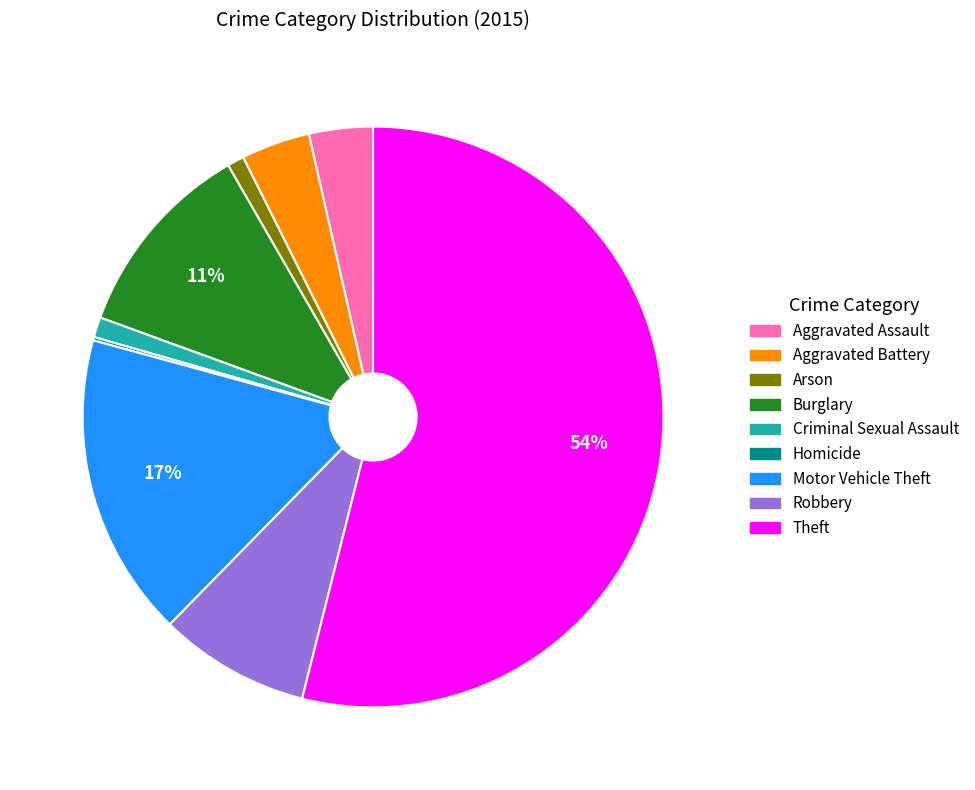

To the nearest percent, what is the combined percentage of Aggravated Battery and Robbery?

12%